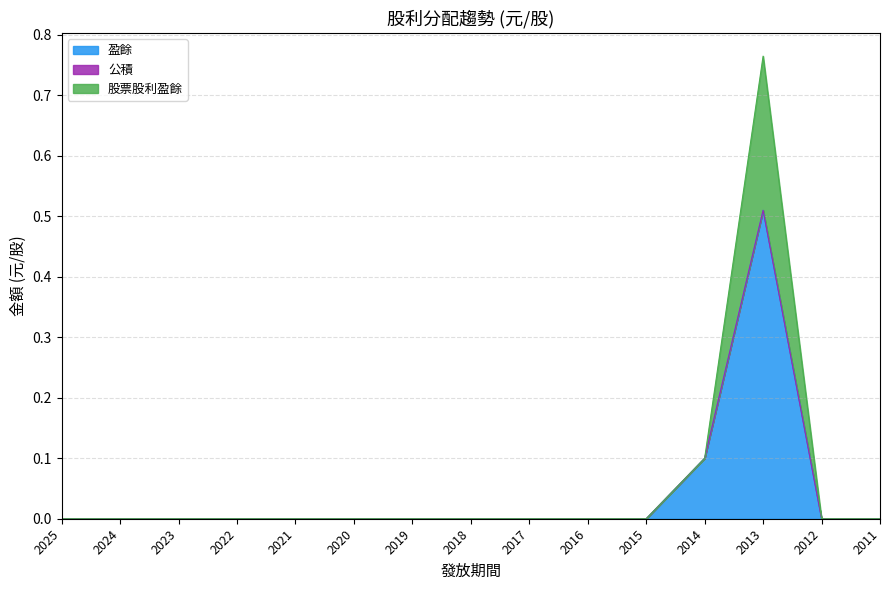

What is the value of the 盈餘 point at the 13th from the left?

0.5